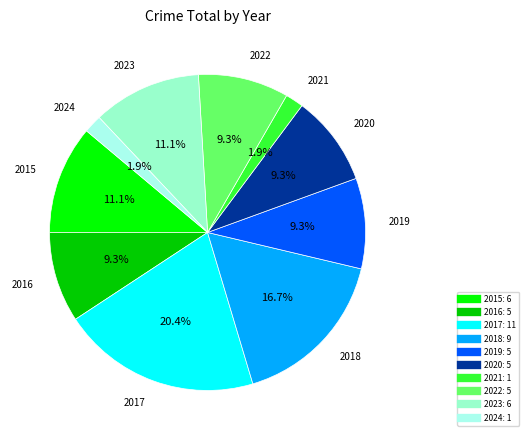

Which slice is the largest?

2017